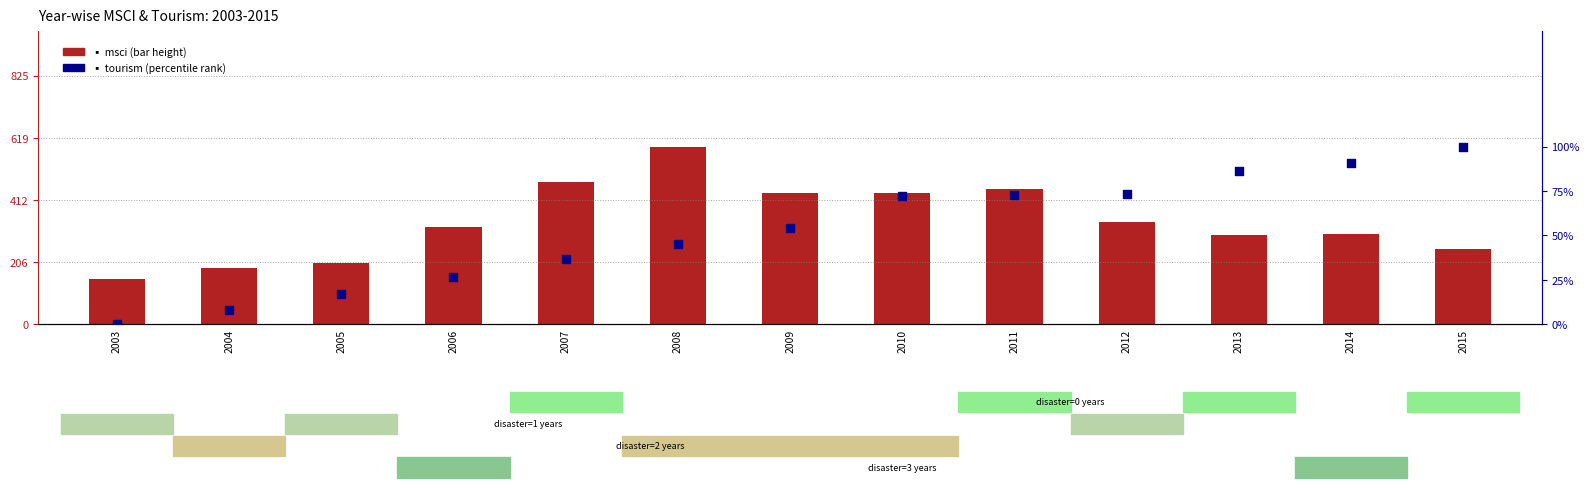

At how many categories does at least one series exceed 0?

13